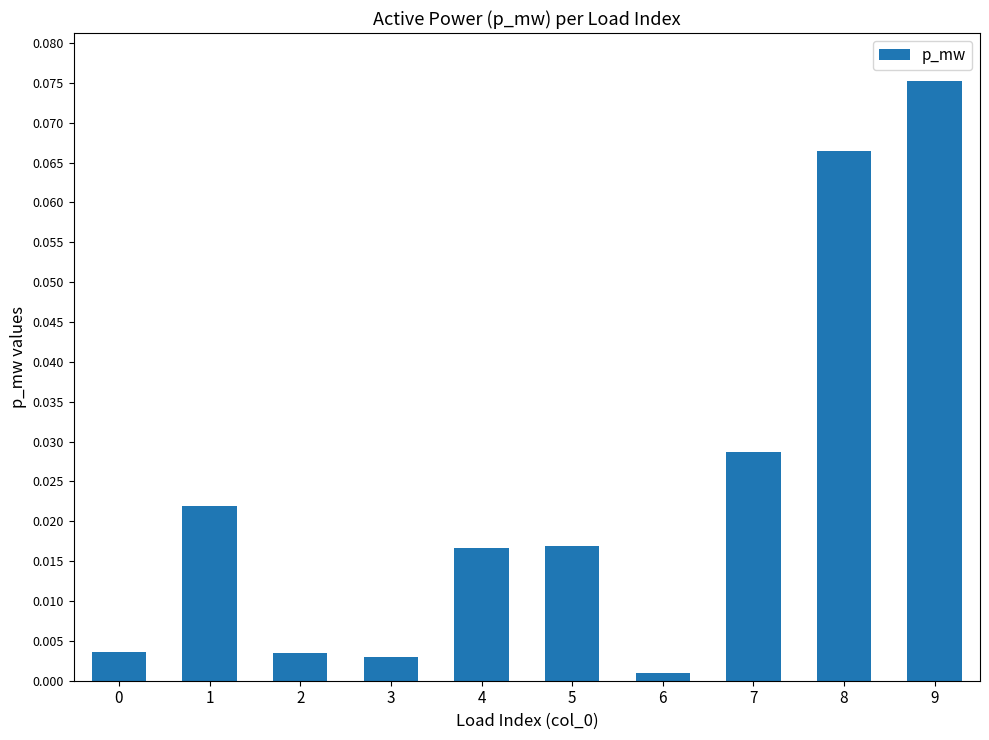

Are the bars horizontal?

No